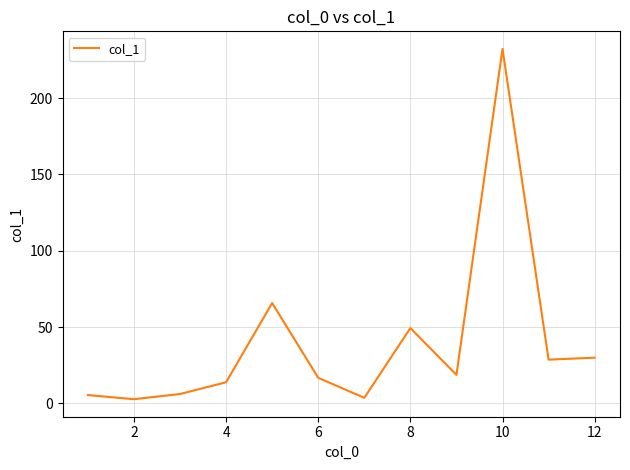

What is the maximum value shown in the chart?

232.3